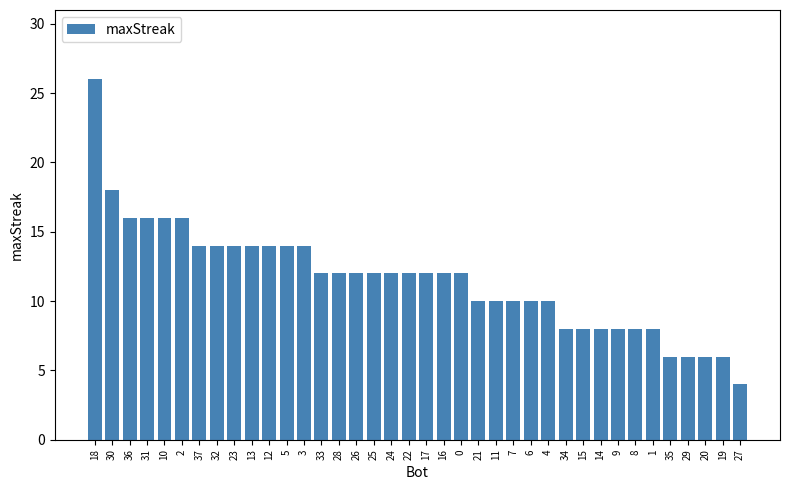

What is the value of the 1st bar from the left?

26